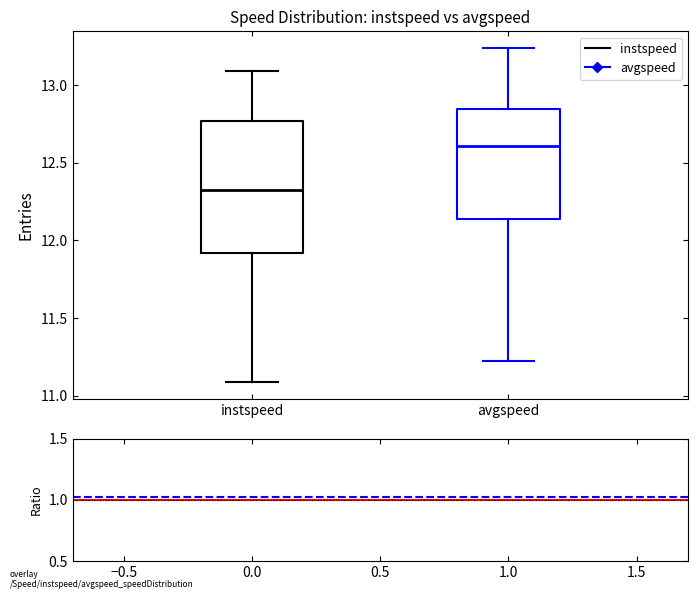

Reading left to right, read every box against the y-axis: the position of its median line, the range the box covers, and the ends of its whiskers. The values are not printed on the chart, so give them approximately, as read against the axis.

instspeed: median 12.30, box 11.90 to 12.75, whiskers 11.10 to 13.10
avgspeed: median 12.60, box 12.15 to 12.85, whiskers 11.25 to 13.25